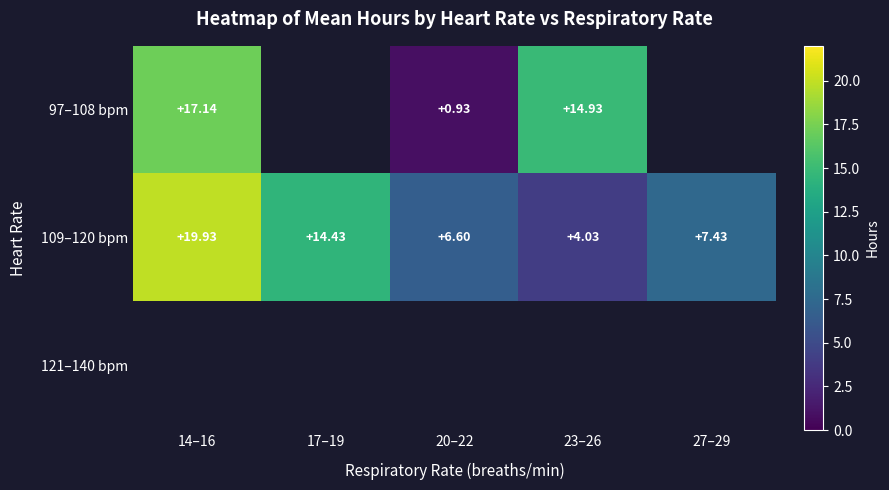

Count the number of data series in this chart.

3